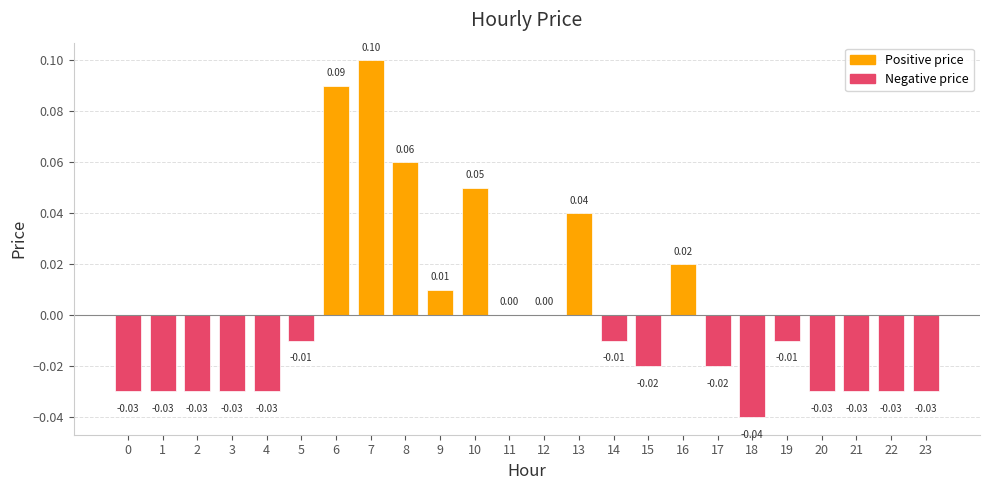

What is the value of the 9th bar from the left?

0.1